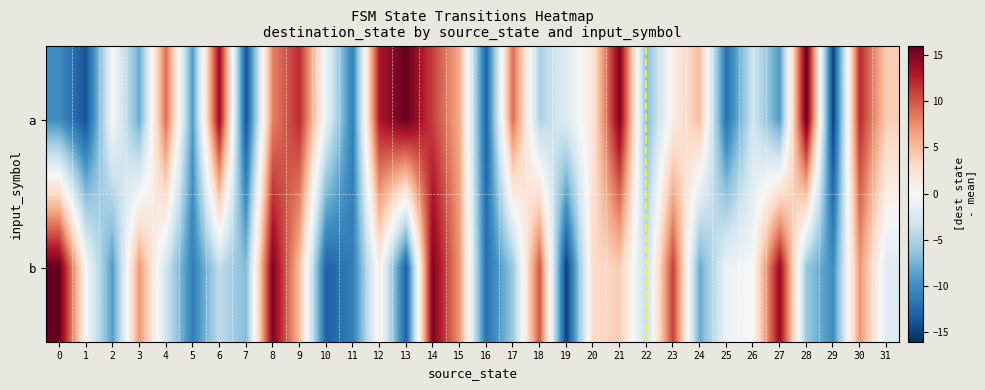

Count the number of data series in this chart.

2